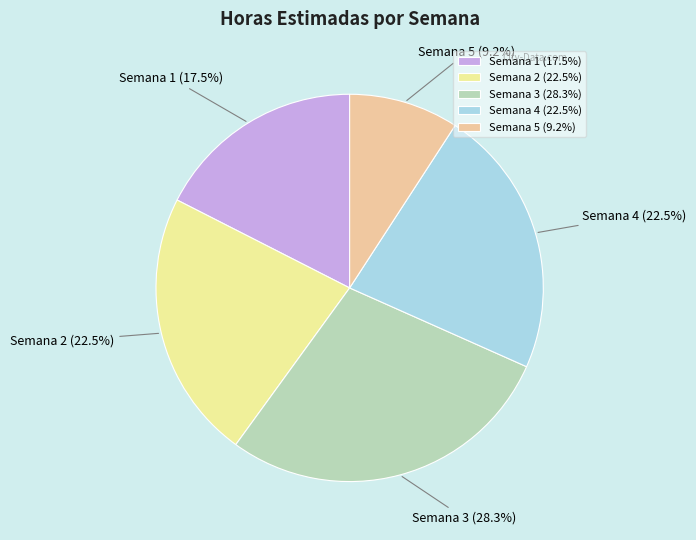

To the nearest percent, what is the combined percentage of Semana 1 and Semana 5?

27%